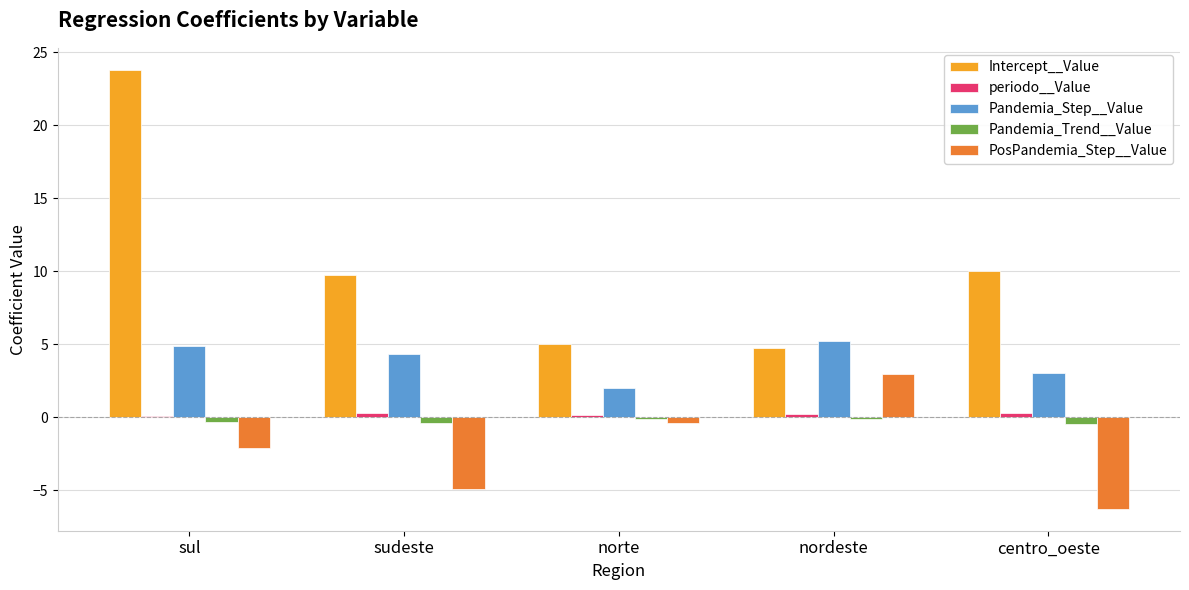

Which series changed the most between sudeste and nordeste?

PosPandemia_Step__Value